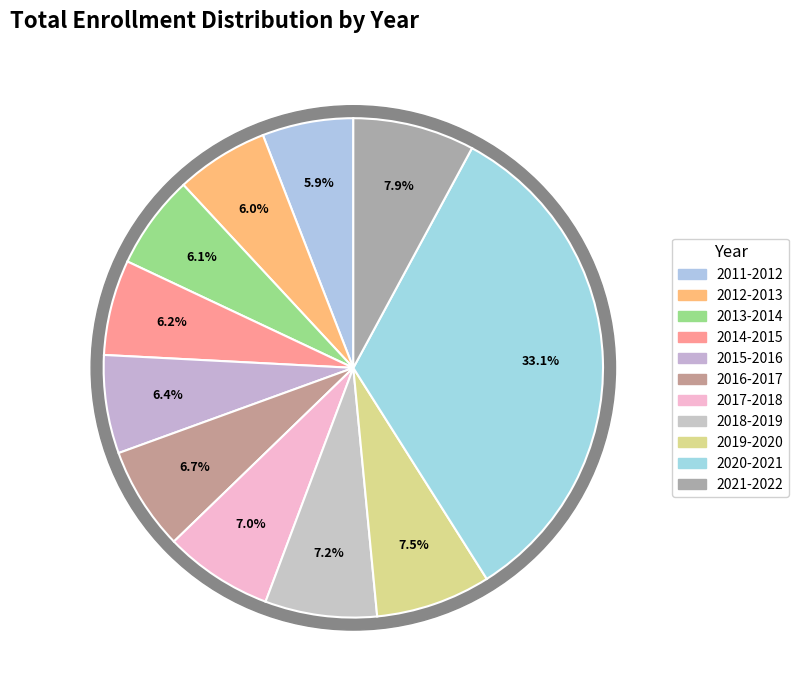

How many segments does this pie chart have?

11